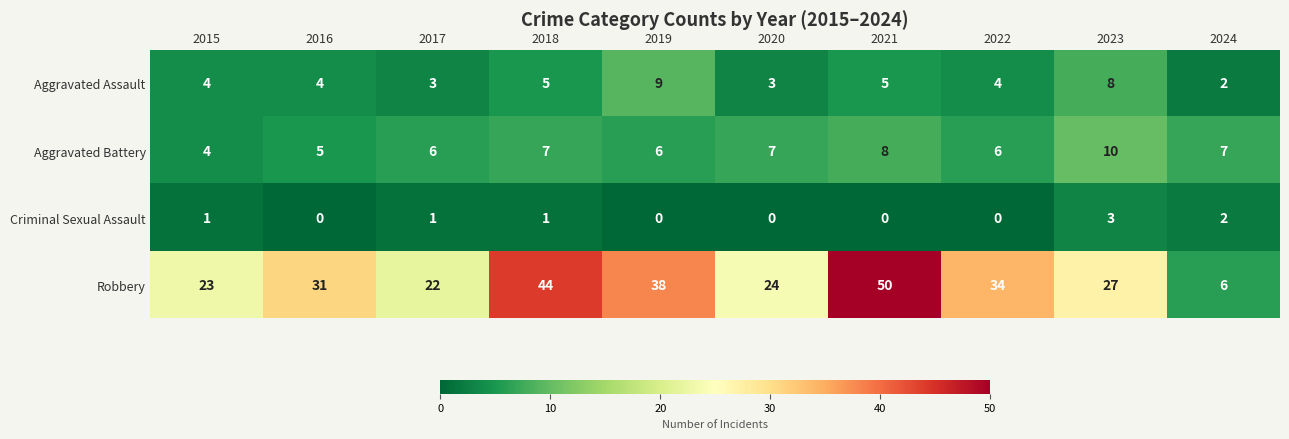

What is the average value of the Aggravated Assault series?

5